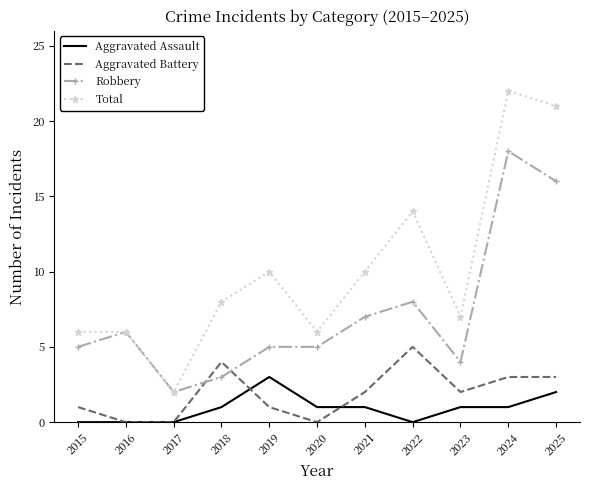

True or false: Aggravated Assault and Total intersect in this chart.

False